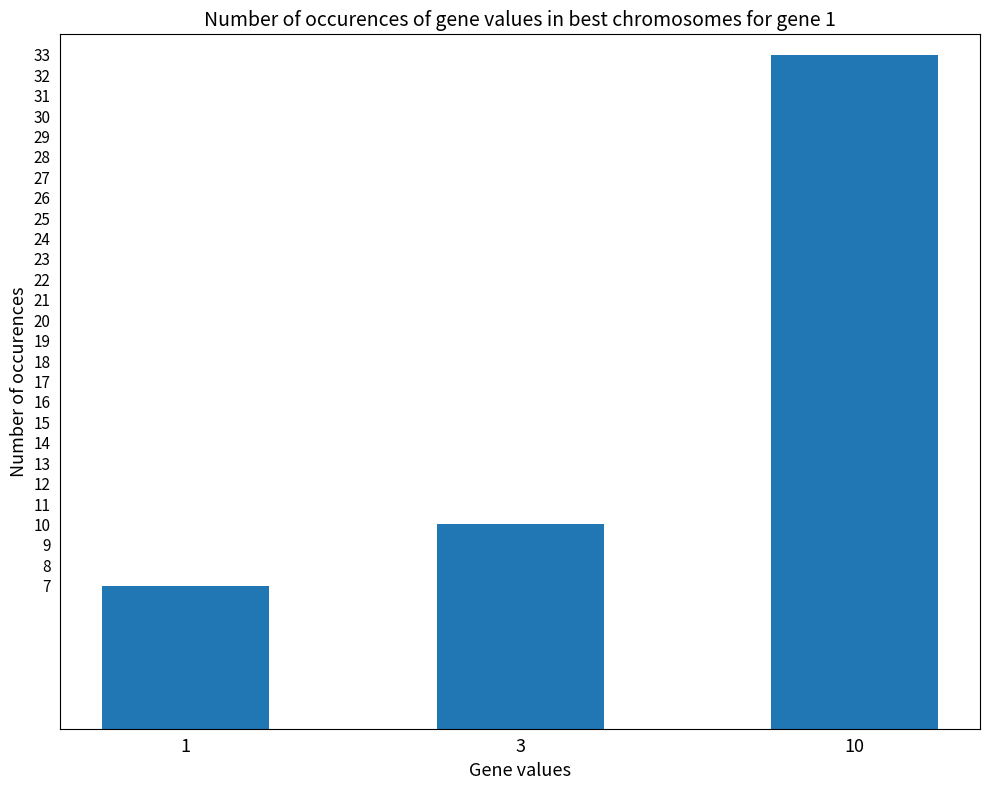

What is the sum of all values?

50